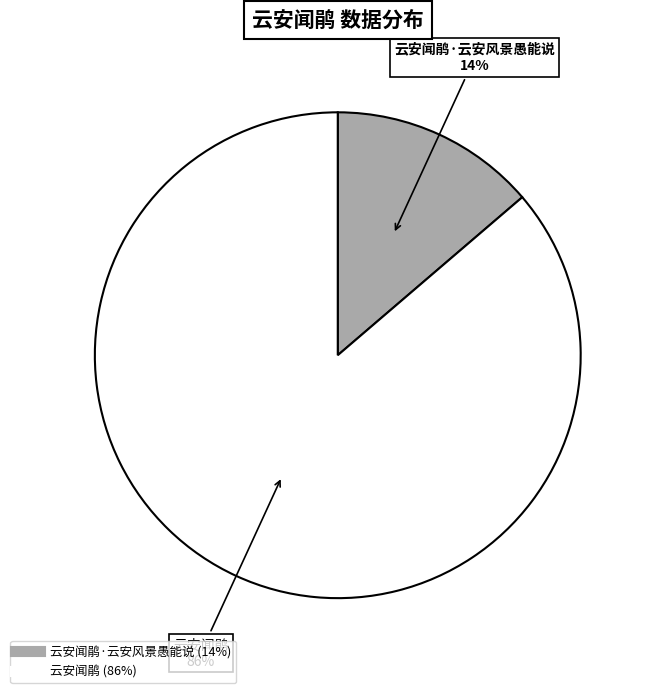

Is there a majority slice in this chart?

Yes